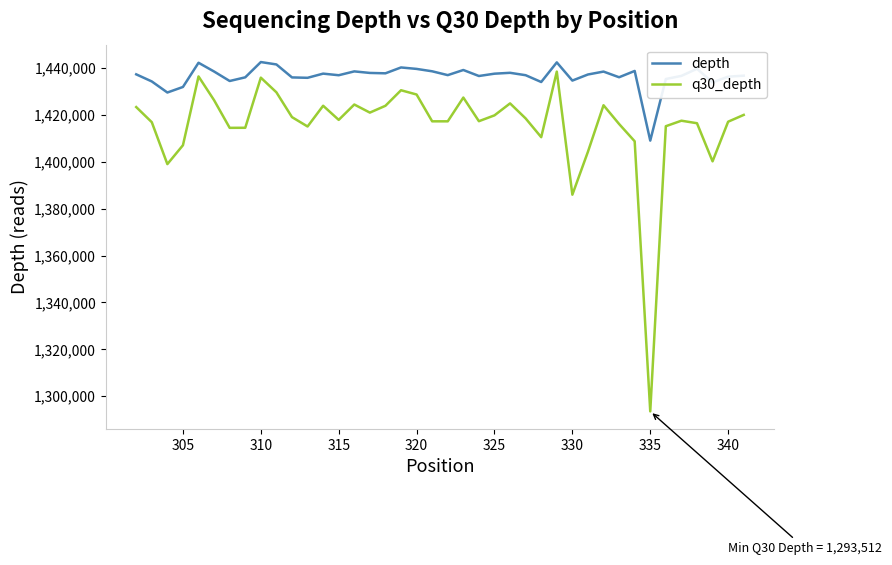

Which series has the widest spread of values?

q30_depth